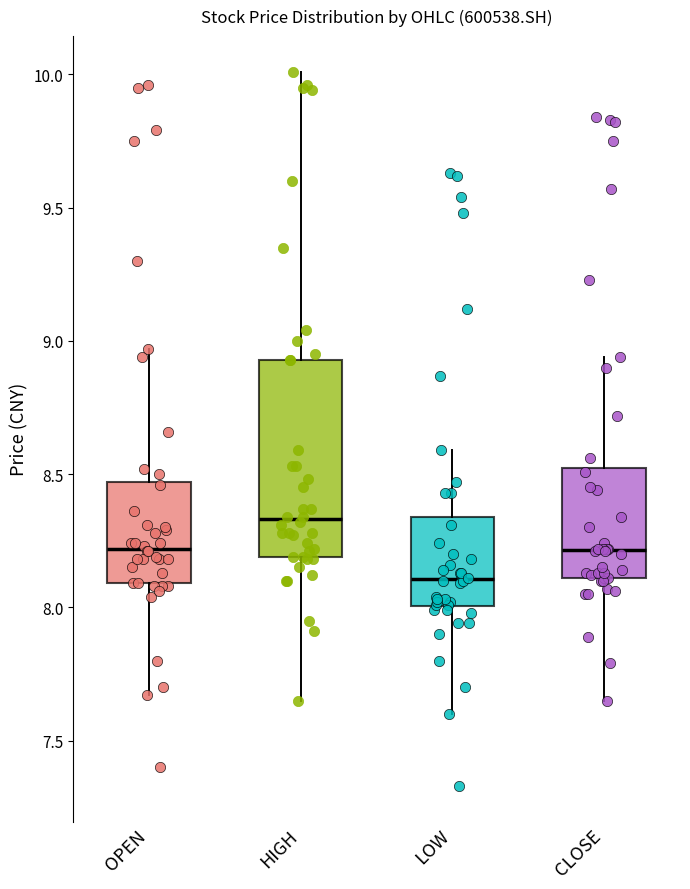

Reading left to right, read every box against the y-axis: the position of its median line, the range the box covers, and the ends of its whiskers. The values are not printed on the chart, so give them approximately, as read against the axis.

OPEN: median 8.20, box 8.10 to 8.45, whiskers 7.65 to 8.95
HIGH: median 8.35, box 8.20 to 8.95, whiskers 7.65 to 10.00
LOW: median 8.10, box 8.00 to 8.35, whiskers 7.60 to 8.60
CLOSE: median 8.20, box 8.10 to 8.50, whiskers 7.65 to 8.95